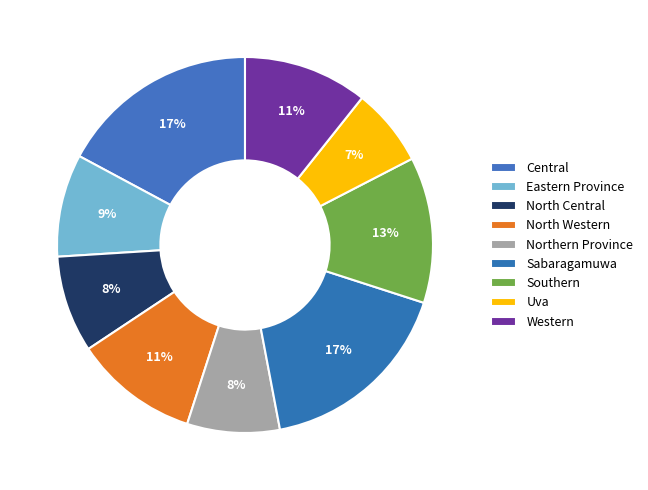

Count the number of slices in the pie.

9